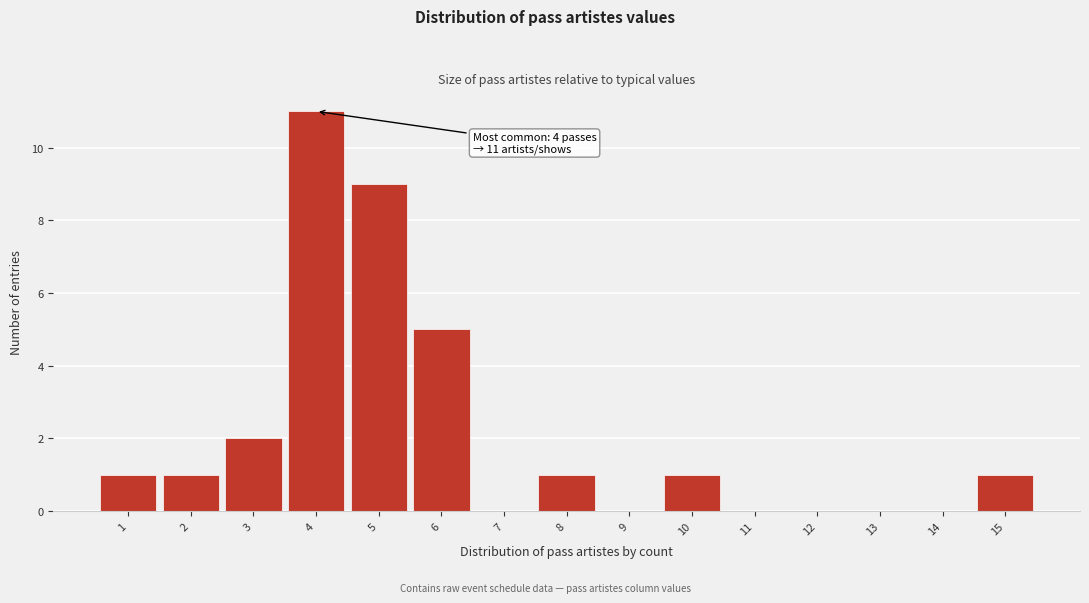

Reading right to left, transcribe all the data shown in this chart.

15=1	14=0	13=0	12=0	11=0	10=1	9=0	8=1	7=0	6=5	5=9	4=11	3=2	2=1	1=1